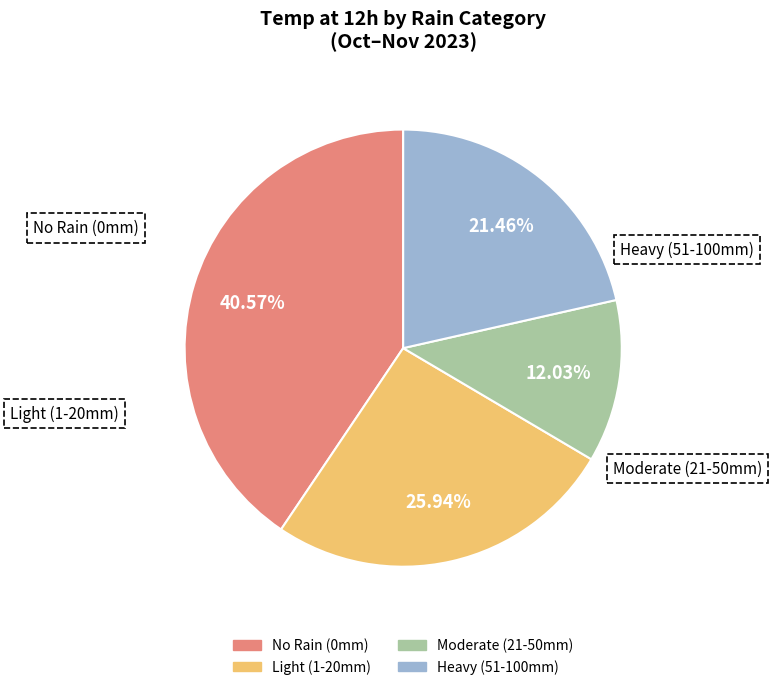

How many segments does this pie chart have?

4